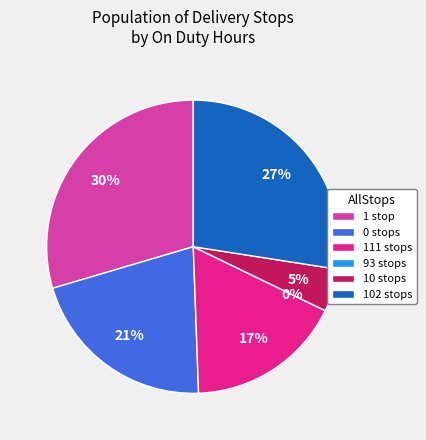

What percentage is the 1 slice, to the nearest percent?

30%